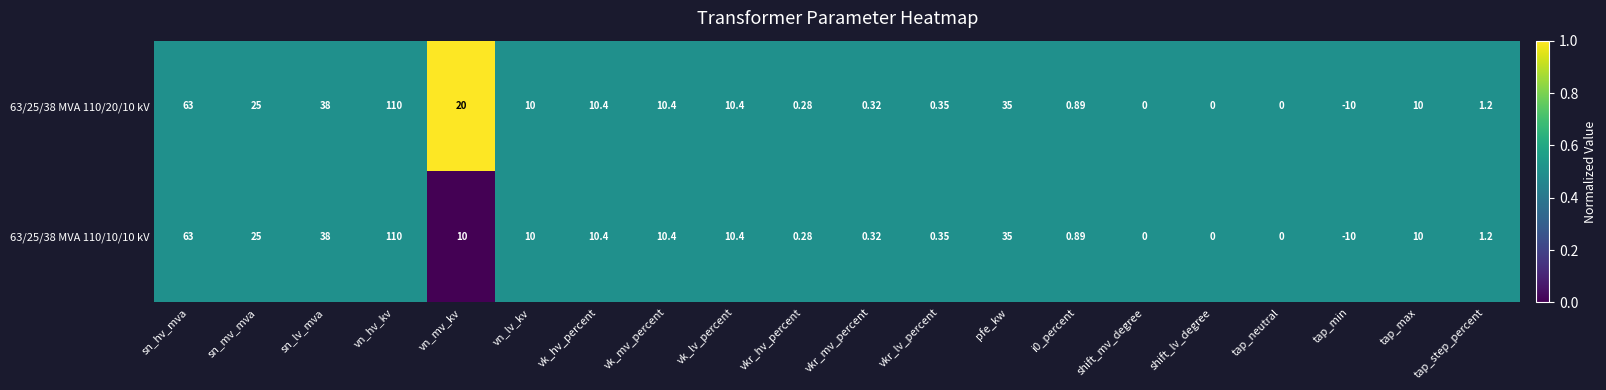

At which label does 63/25/38 MVA 110/10/10 kV first exceed 10?

sn_hv_mva